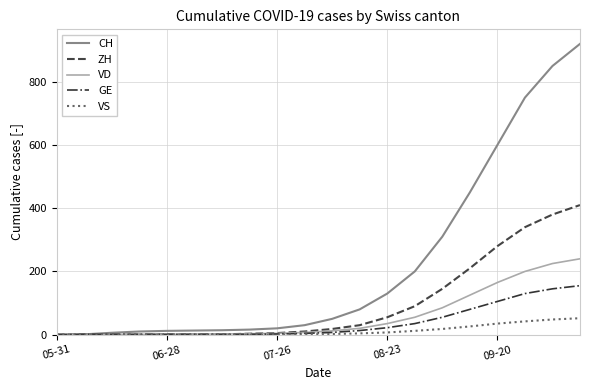

How many lines are shown in the chart?

5